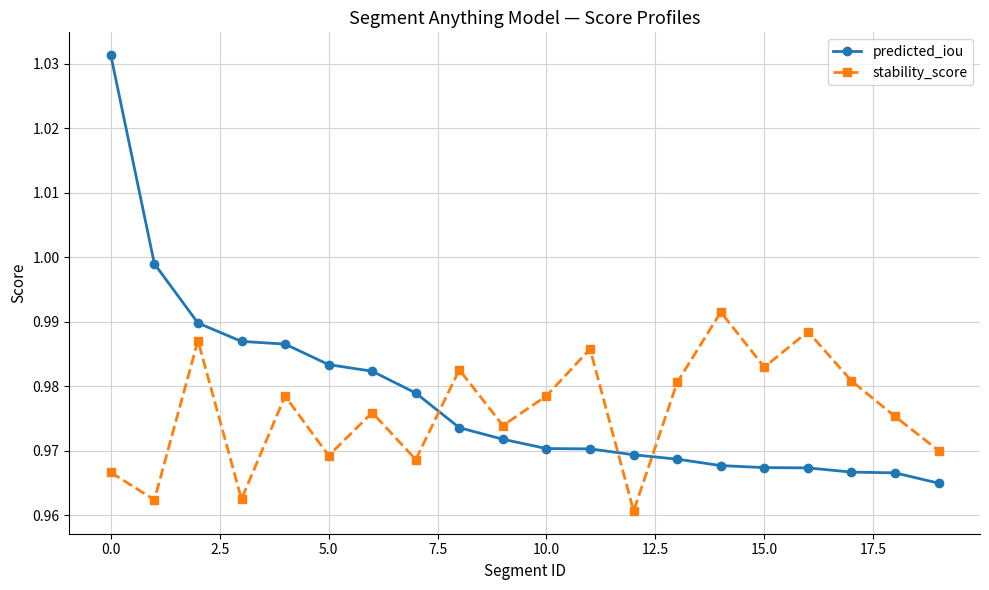

True or false: stability_score and predicted_iou cross at least once.

True